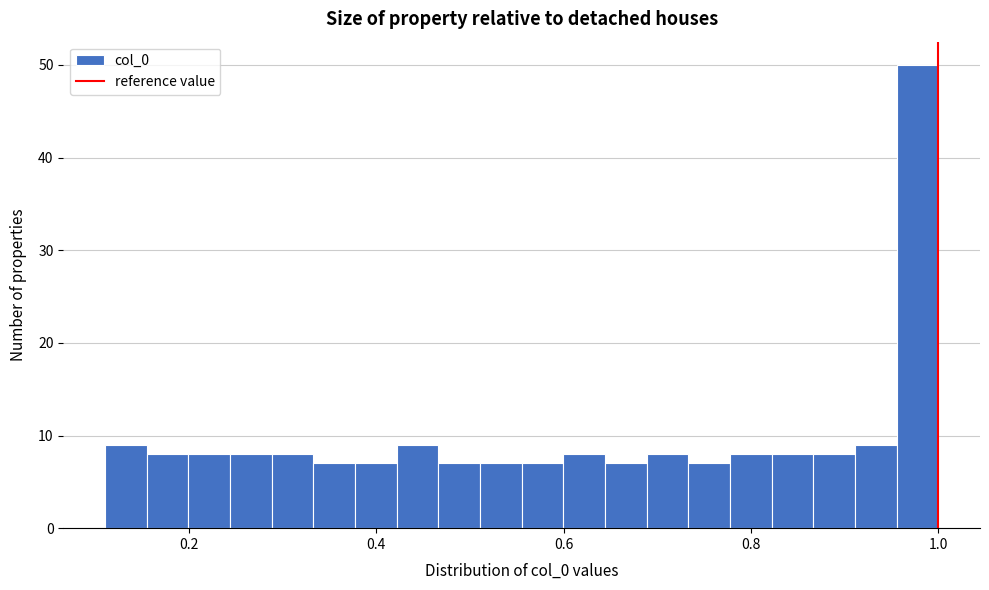

Around what value on the x-axis is the tallest bar? Give the approximate position of its centre, as read against the axis.

0.98